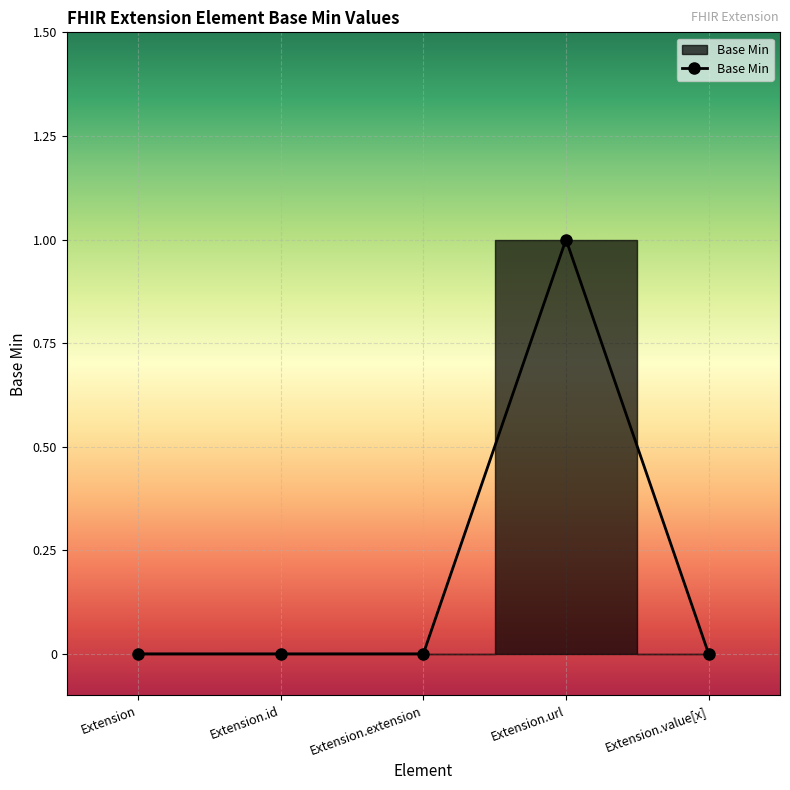

How many lines are shown in the chart?

1